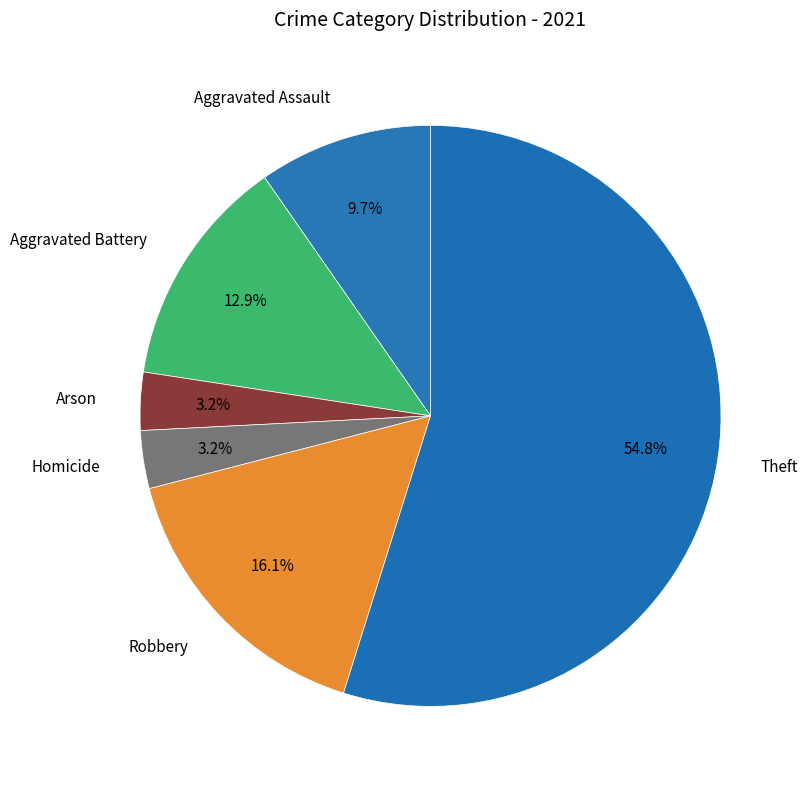

To the nearest percent, what is the average slice percentage?

17%